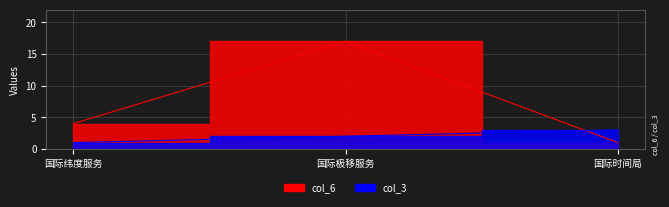

Reading left to right, extract all data points from this chart.

col_6: 国际纬度服务=4	国际极移服务=17	国际时间局=1
col_3: 国际纬度服务=1	国际极移服务=2	国际时间局=3